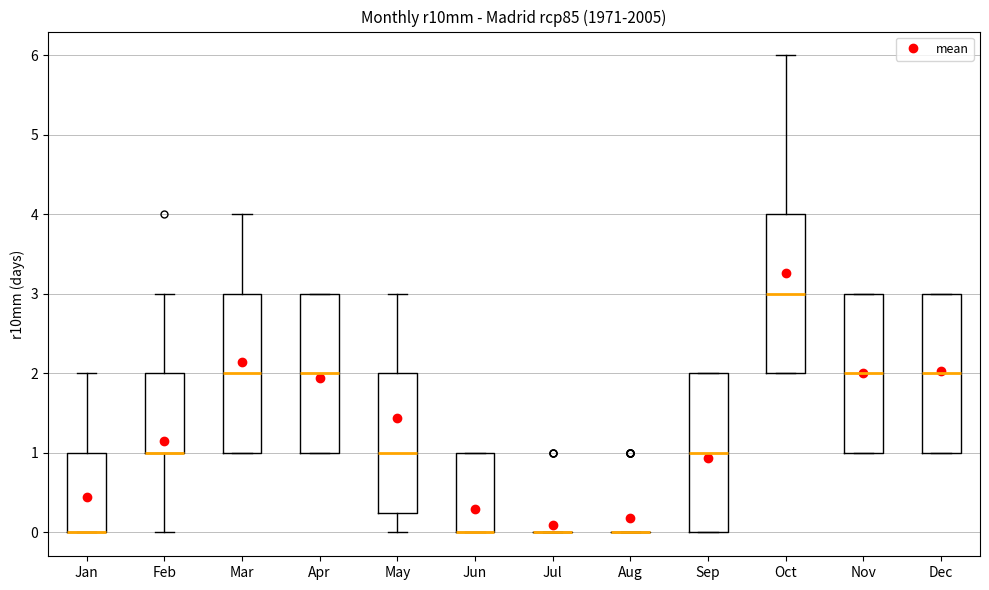

Reading left to right, transcribe this box plot: for each box, give where its median line is, the range the box spans, and where its two whiskers end, as read against the y-axis. The values are not printed on the chart, so give them approximately, as read against the axis.

Jan: median 0.0 (drawn on the box's lower edge), box 0.0 to 1.0, whiskers 0.0 to 2.0
Feb: median 1.0 (drawn on the box's lower edge), box 1.0 to 2.0, whiskers 0.0 to 3.0
Mar: median 2.0, box 1.0 to 3.0, whiskers 1.0 to 4.0
Apr: median 2.0, box 1.0 to 3.0, whiskers 1.0 to 3.0
May: median 1.0, box 0.3 to 2.0, whiskers 0.0 to 3.0
Jun: median 0.0 (drawn on the box's lower edge), box 0.0 to 1.0, whiskers 0.0 to 1.0
Jul: box collapsed to a line at 0.0, whiskers 0.0 to 0.0
Aug: box collapsed to a line at 0.0, whiskers 0.0 to 0.0
Sep: median 1.0, box 0.0 to 2.0, whiskers 0.0 to 2.0
Oct: median 3.0, box 2.0 to 4.0, whiskers 2.0 to 6.0
Nov: median 2.0, box 1.0 to 3.0, whiskers 1.0 to 3.0
Dec: median 2.0, box 1.0 to 3.0, whiskers 1.0 to 3.0